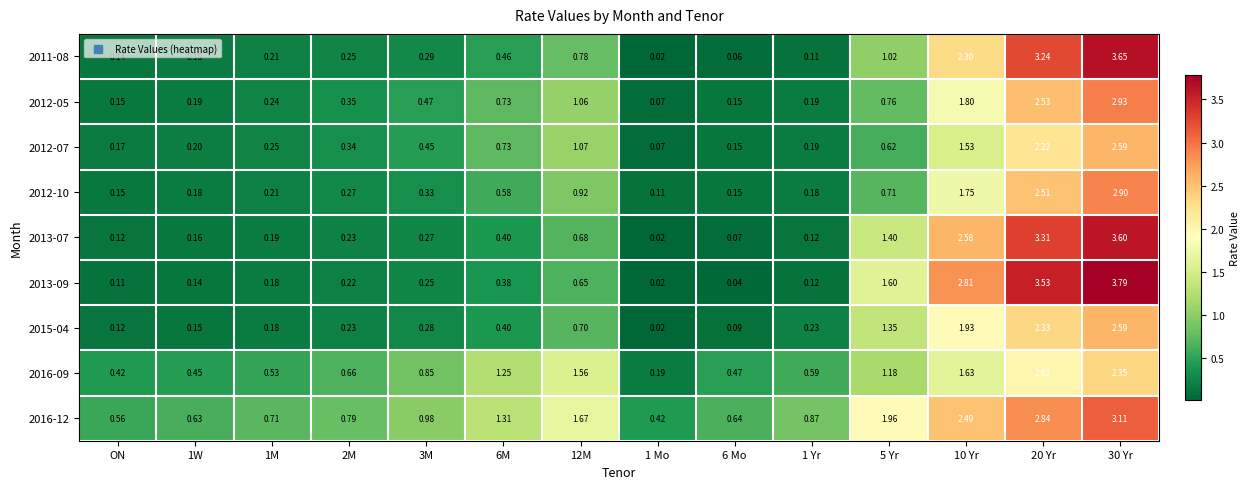

Which series changed the most between 12M and 30 Yr?

2013-09